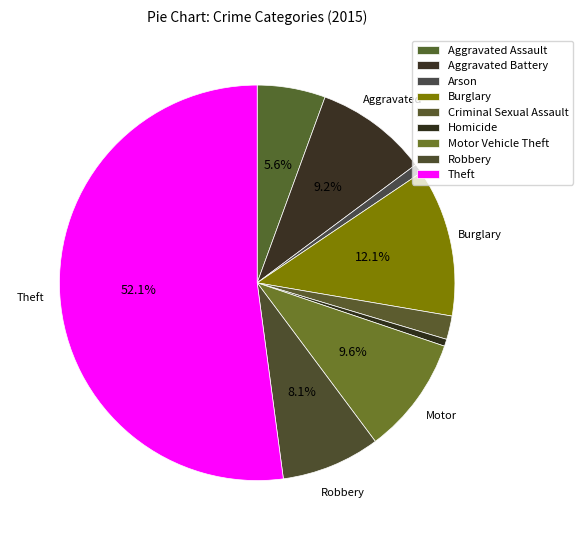

Count the number of slices in the pie.

9